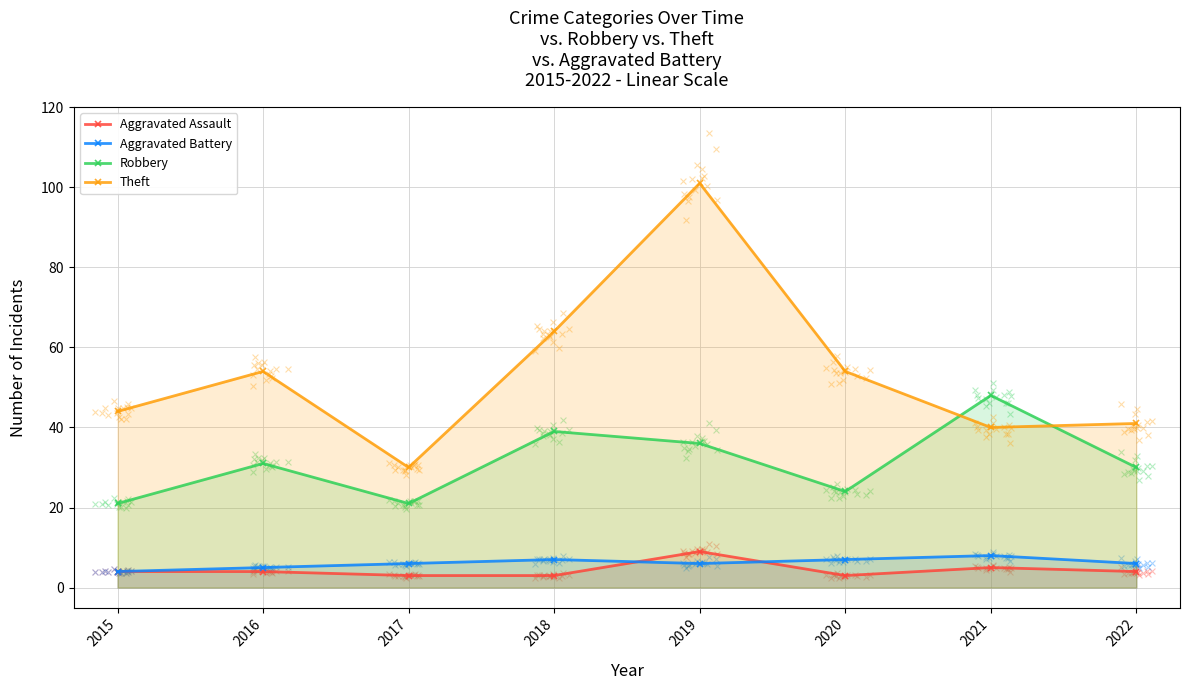

What is the total value across all series at 2021?

101